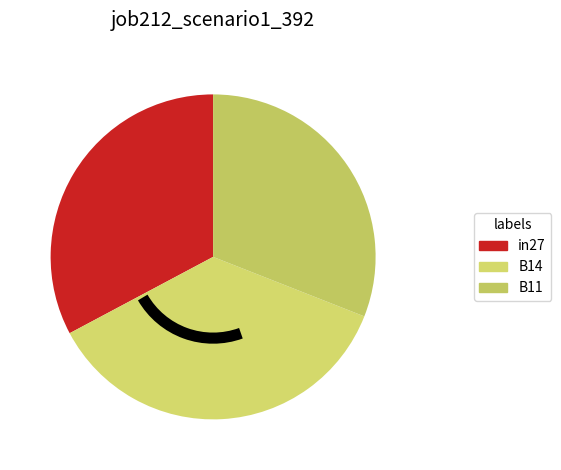

Which category has the smallest portion of the pie?

B11